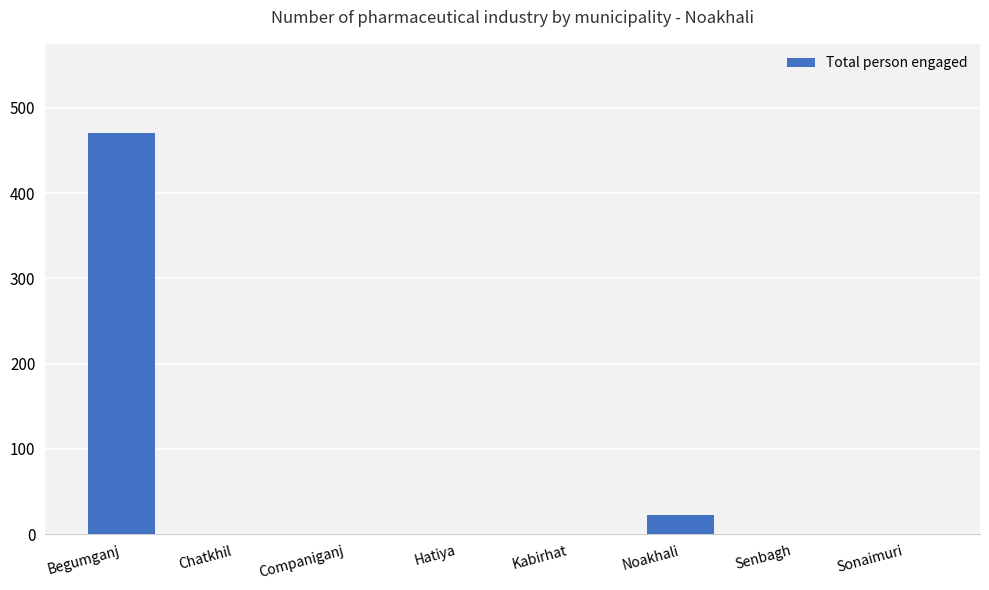

At which label is the value closest to 235?

Noakhali